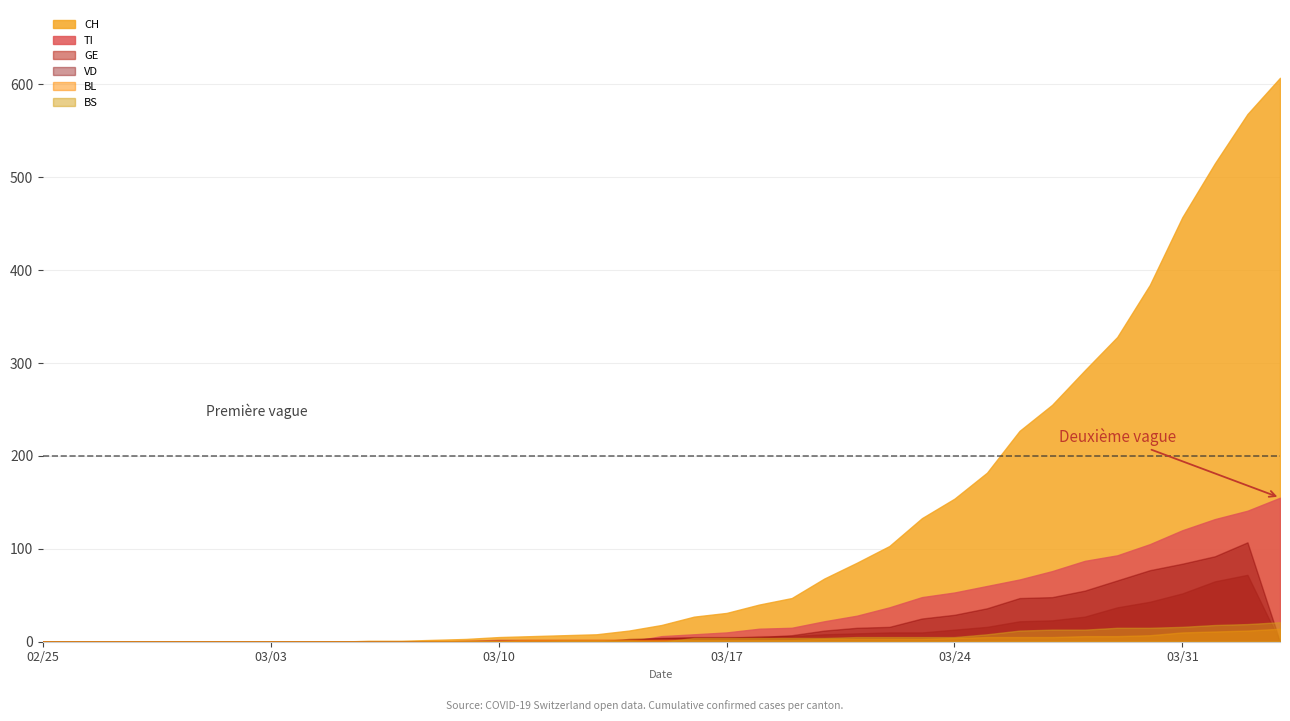

Where do VD and BL first cross each other?

2020-03-13 and 2020-03-14